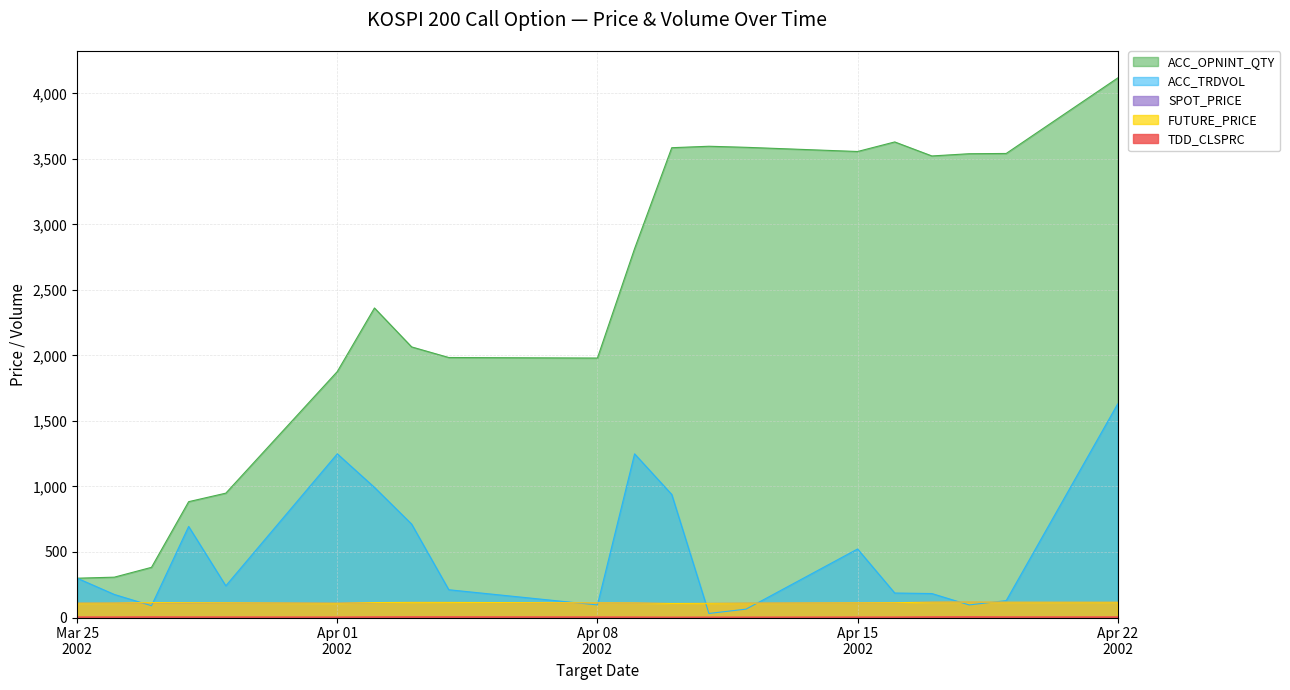

Which series has the widest spread of values?

ACC_OPNINT_QTY